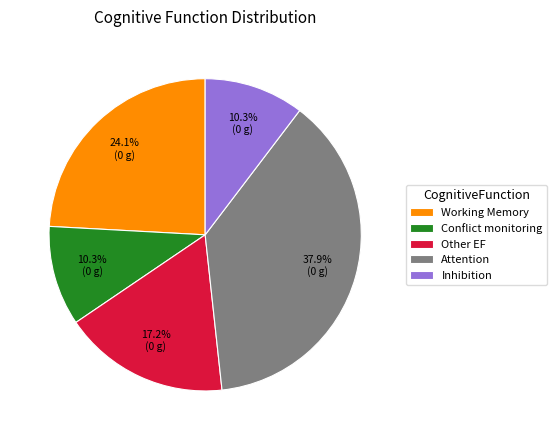

The Inhibition slice represents 10% of the pie. True or false?

True